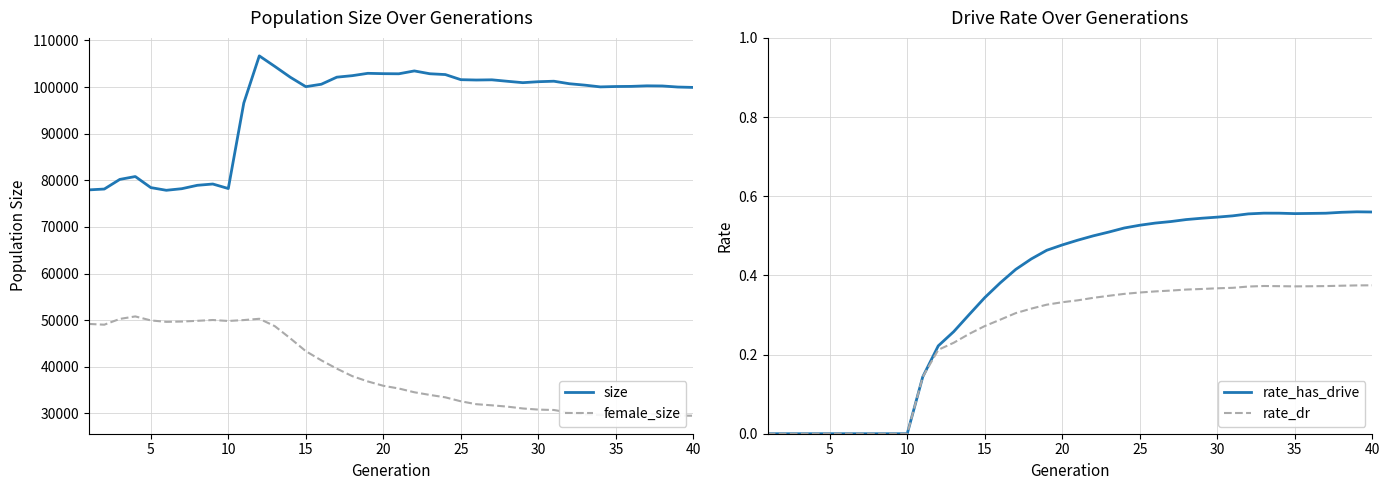

Reading left to right, list all the values displayed in this chart.

size: 77941.0	78122.0	80188.0	80806.0	78433.0	77856.0	78197.0	78924.0	79201.0	78232.0	96584.0	106695.0	104435.0	102111.0	100088.0	100609.0	102127.0	102451.0	102953.0	102879.0	102853.0	103466.0	102861.0	102686.0	101589.0	101515.0	101559.0	101246.0	100947.0	101153.0	101259.0	100719.0	100416.0	100041.0	100122.0	100151.0	100270.0	100238.0	100009.0	99927.0
female_size: 49182.0	49015.0	50254.0	50791.0	49935.0	49626.0	49693.0	49846.0	50022.0	49815.0	50008.0	50284.0	48701.0	46087.0	43333.0	41366.0	39583.0	37972.0	36839.0	35906.0	35322.0	34517.0	33947.0	33427.0	32578.0	31956.0	31714.0	31434.0	31039.0	30794.0	30715.0	30135.0	29784.0	29612.0	29591.0	29719.0	29780.0	29807.0	29516.0	29482.0
rate_has_drive: 0.0	0.0	0.0	0.0	0.0	0.0	0.0	0.0	0.0	0.0	0.1	0.2	0.3	0.3	0.3	0.4	0.4	0.4	0.5	0.5	0.5	0.5	0.5	0.5	0.5	0.5	0.5	0.5	0.5	0.5	0.6	0.6	0.6	0.6	0.6	0.6	0.6	0.6	0.6	0.6
rate_dr: 0.0	0.0	0.0	0.0	0.0	0.0	0.0	0.0	0.0	0.0	0.1	0.2	0.2	0.3	0.3	0.3	0.3	0.3	0.3	0.3	0.3	0.3	0.3	0.4	0.4	0.4	0.4	0.4	0.4	0.4	0.4	0.4	0.4	0.4	0.4	0.4	0.4	0.4	0.4	0.4